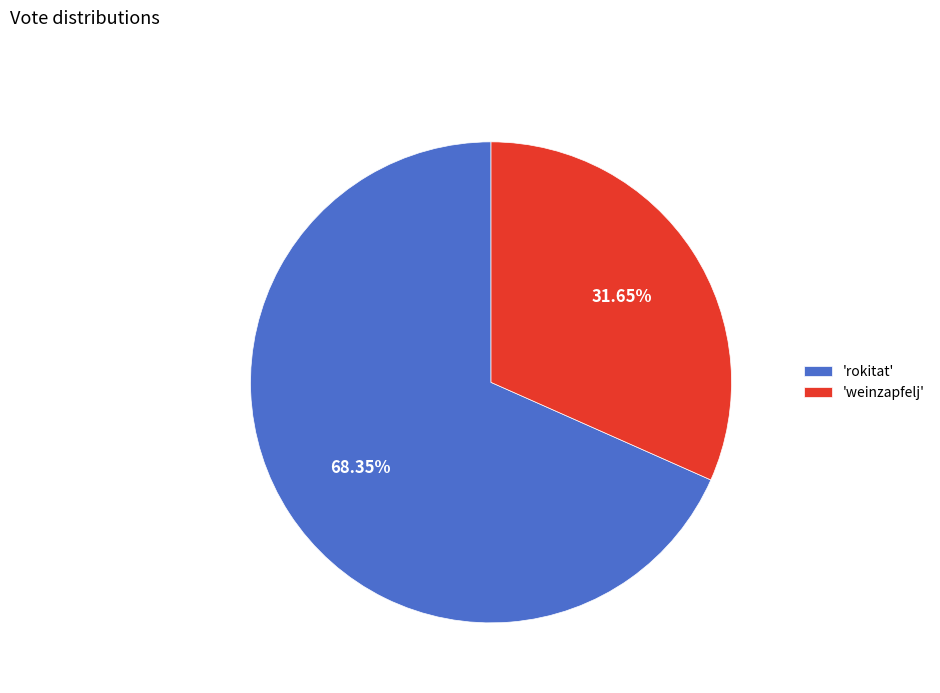

Which category accounts for the majority?

'rokitat'